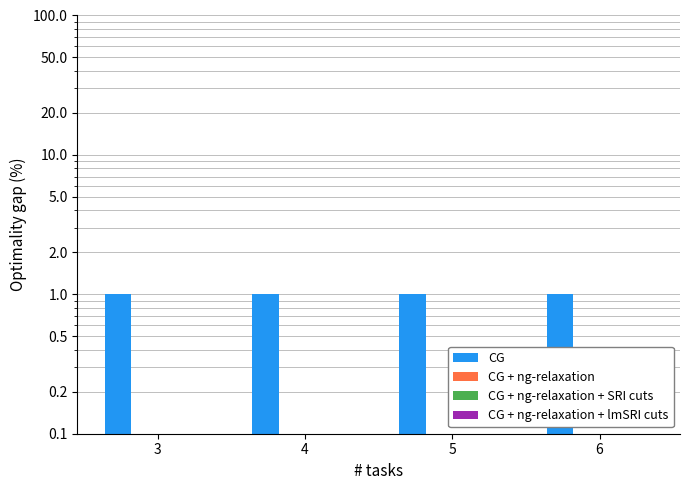

What are all the series names shown in the legend?

CG, CG + ng-relaxation, CG + ng-relaxation + SRI cuts, CG + ng-relaxation + lmSRI cuts